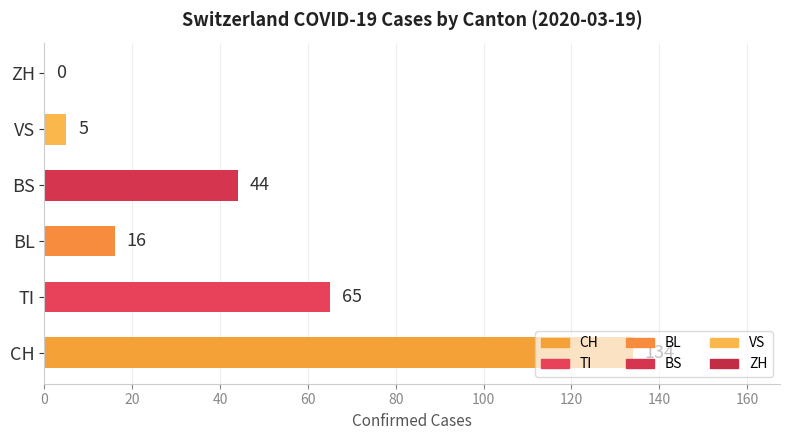

At which category does the chart reach its peak across all series?

CH